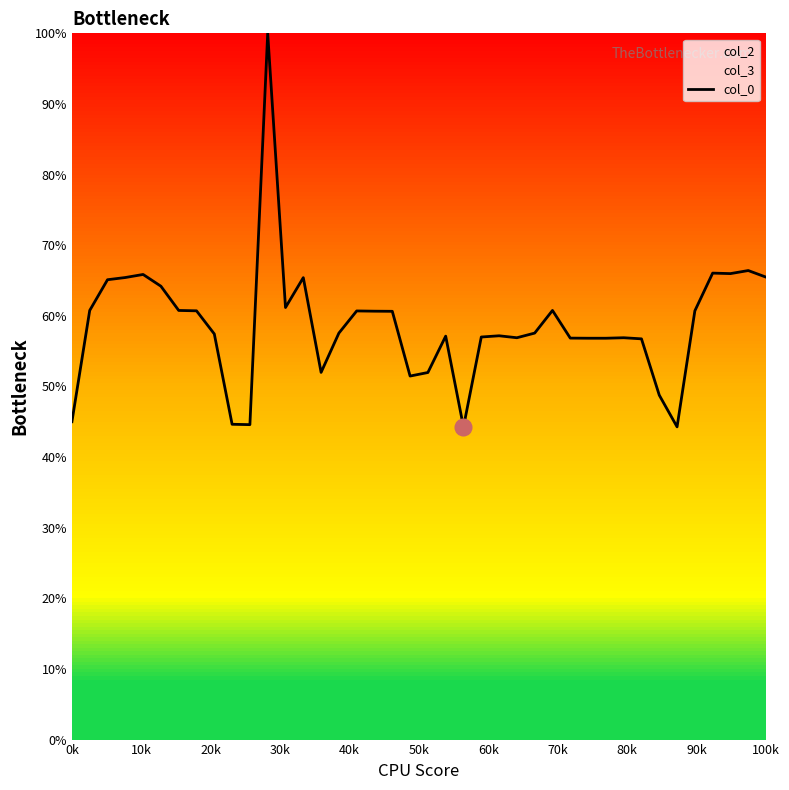

What is the lowest value of the col_0 series?

44.3